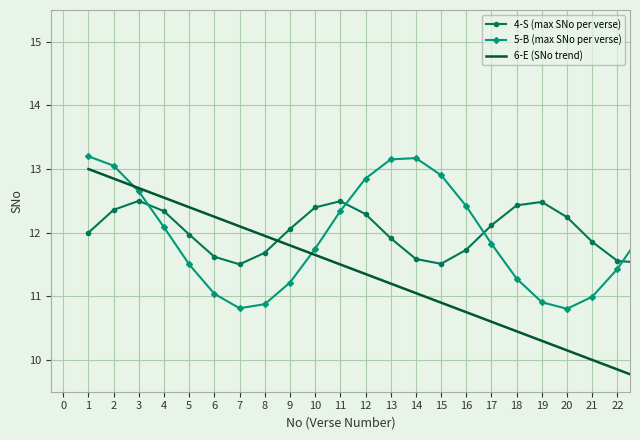

What is the sum of all 4-S (max SNo per verse) values?

276.2